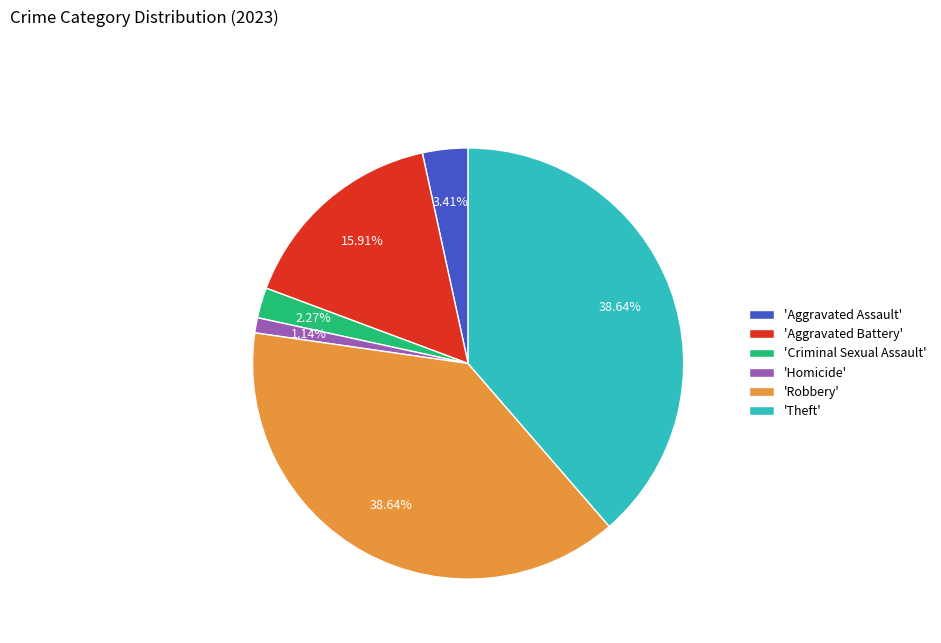

Which slice is the smallest?

'Homicide'